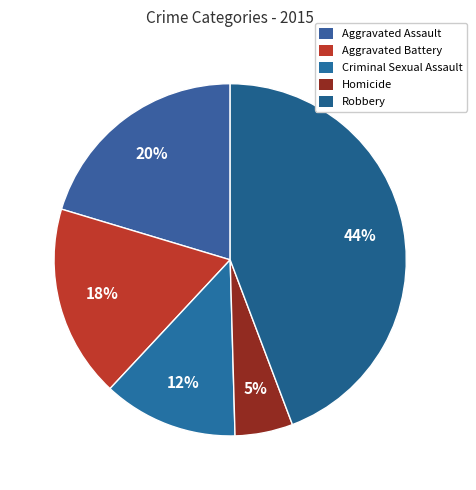

How much of the chart is everything except Criminal Sexual Assault?

87.6%